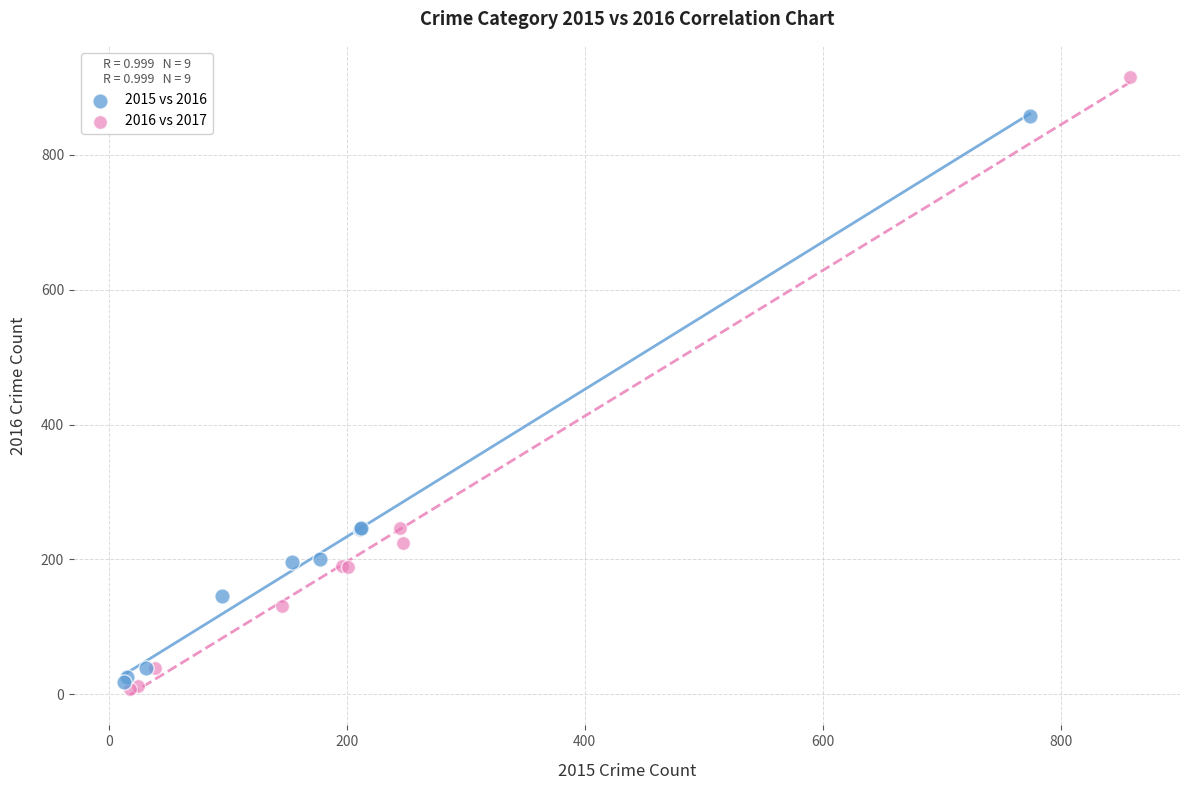

What are all the series names shown in the legend?

2015 vs 2016, 2016 vs 2017